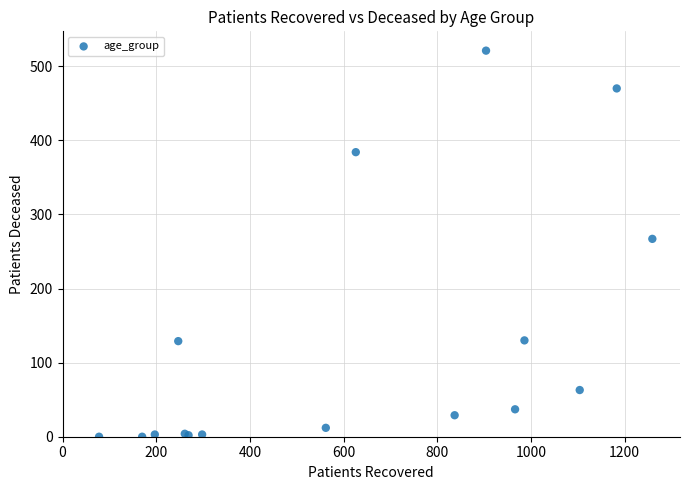

What Y value in the scatter plot is closest to 260?

267